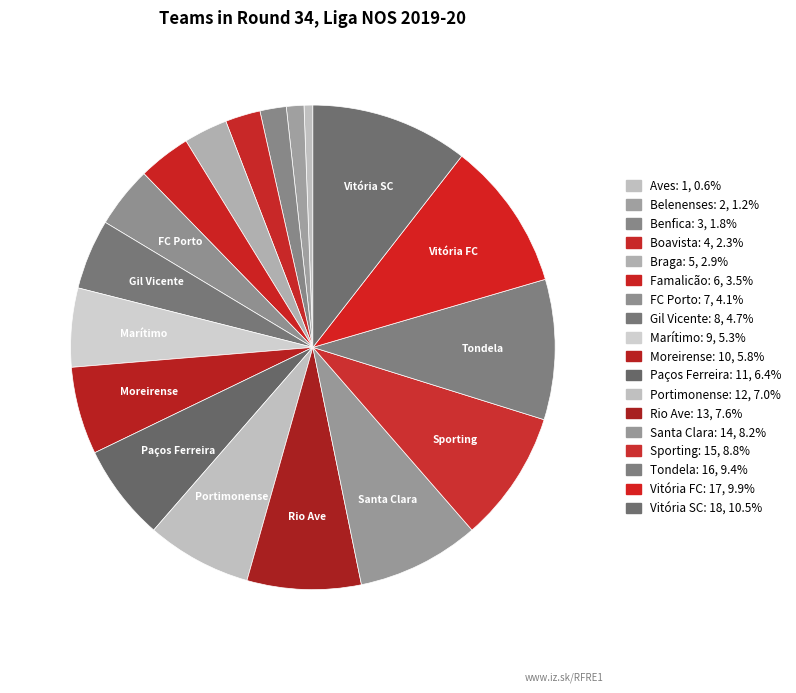

How many segments does this pie chart have?

18